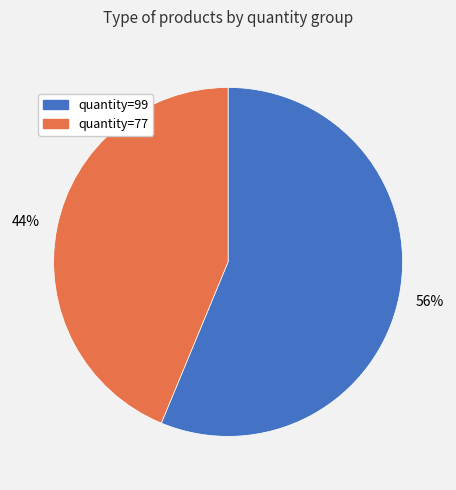

What is the ratio of the value at quantity=77 to the value at quantity=99?

0.8